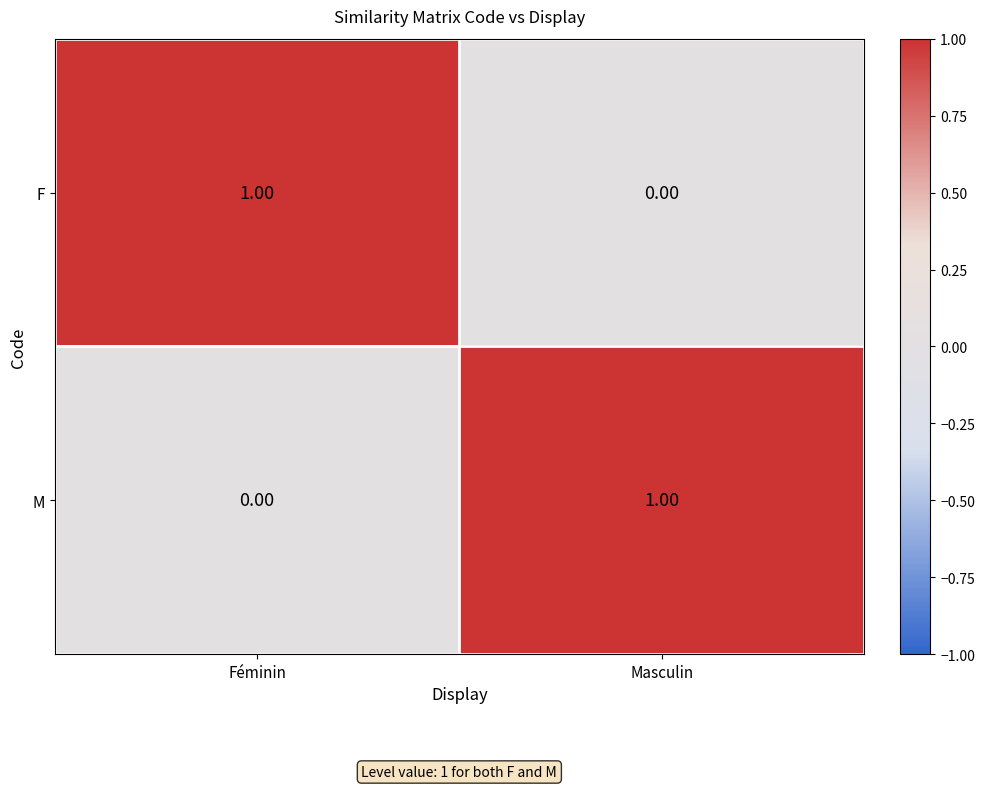

At Masculin, list the series in order from smallest to largest.

F, M